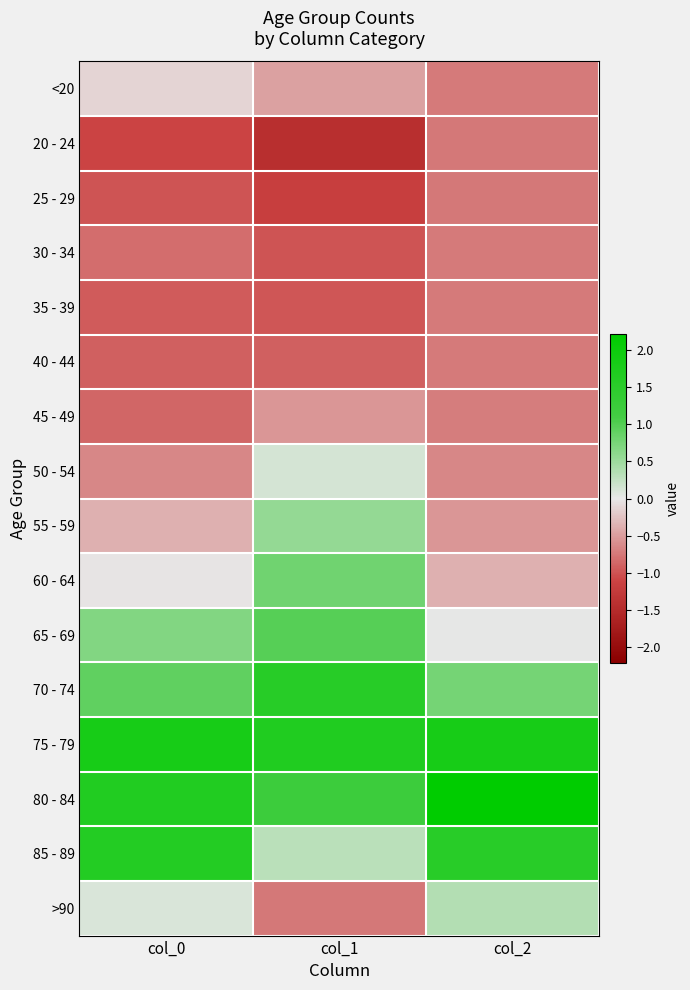

Reading left to right, extract all data points from this chart.

<20: col_0=-0.1	col_1=-0.5	col_2=-0.7
20 - 24: col_0=-1.1	col_1=-1.4	col_2=-0.8
25 - 29: col_0=-1.0	col_1=-1.2	col_2=-0.8
30 - 34: col_0=-0.8	col_1=-1.0	col_2=-0.7
35 - 39: col_0=-0.9	col_1=-1.0	col_2=-0.7
40 - 44: col_0=-0.9	col_1=-0.9	col_2=-0.7
45 - 49: col_0=-0.9	col_1=-0.5	col_2=-0.7
50 - 54: col_0=-0.6	col_1=0.1	col_2=-0.6
55 - 59: col_0=-0.4	col_1=0.6	col_2=-0.5
60 - 64: col_0=-0.0	col_1=0.8	col_2=-0.4
65 - 69: col_0=0.7	col_1=1.0	col_2=0.0
70 - 74: col_0=0.9	col_1=1.6	col_2=0.8
75 - 79: col_0=1.8	col_1=1.7	col_2=1.8
80 - 84: col_0=1.7	col_1=1.2	col_2=2.2
85 - 89: col_0=1.6	col_1=0.3	col_2=1.6
>90: col_0=0.1	col_1=-0.8	col_2=0.4